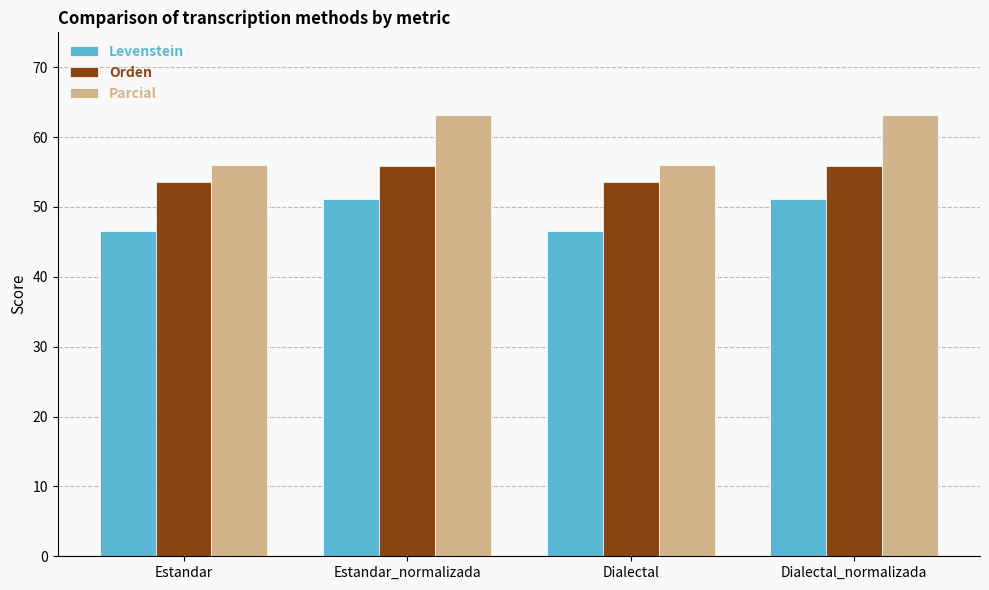

Where does the Levenstein series first go above 51?

Estandar_normalizada